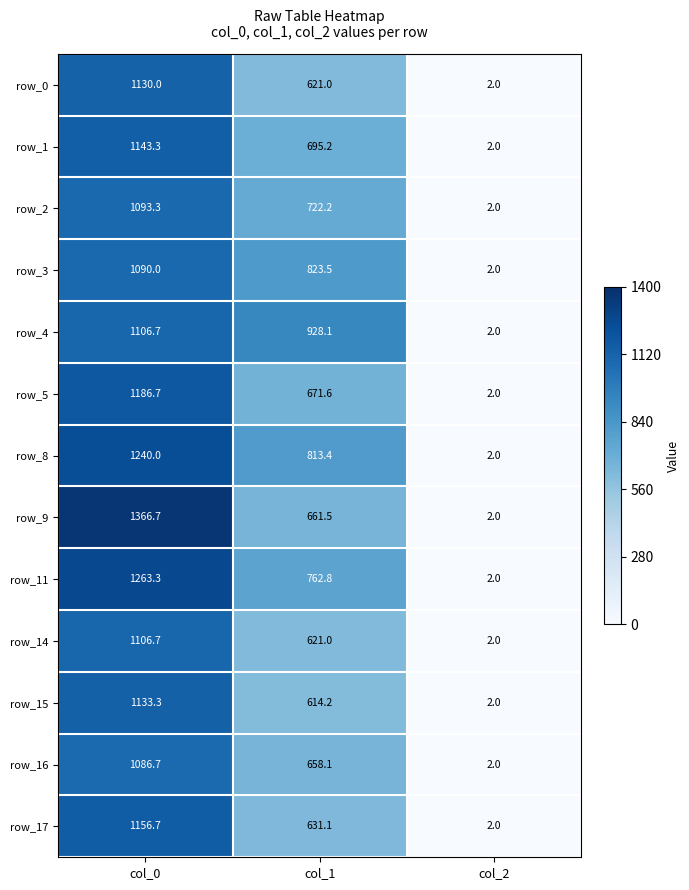

What is the minimum value shown in the chart?

2.0